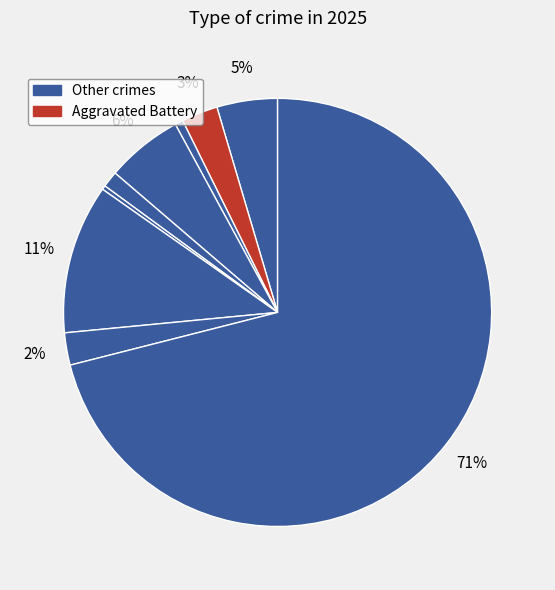

How many segments does this pie chart have?

9